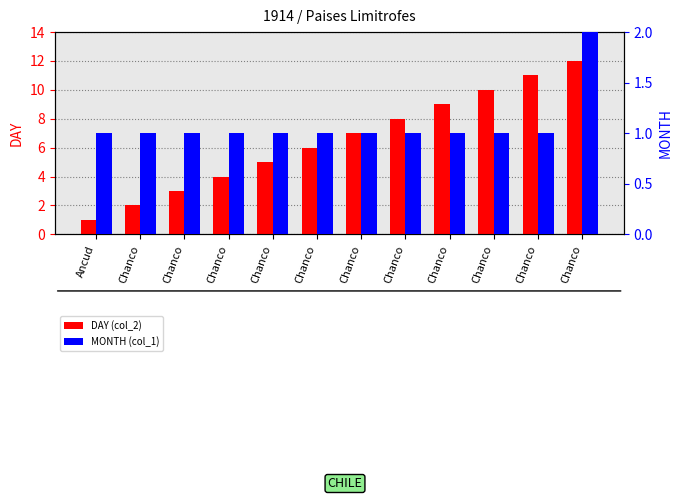

What is the label of the 6th bar from the right?

Chanco